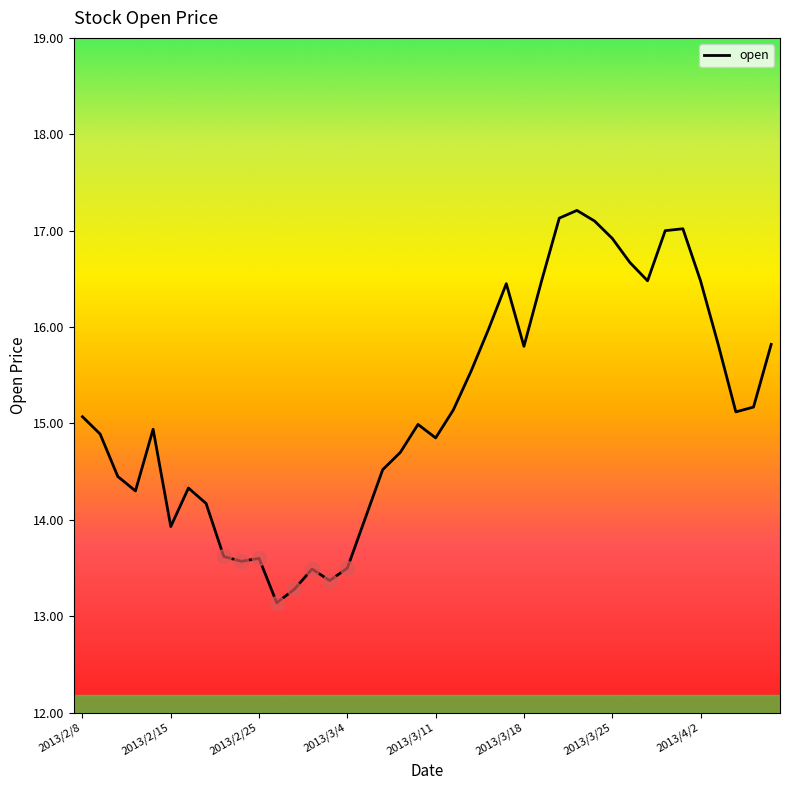

What is the greatest value displayed?

17.2